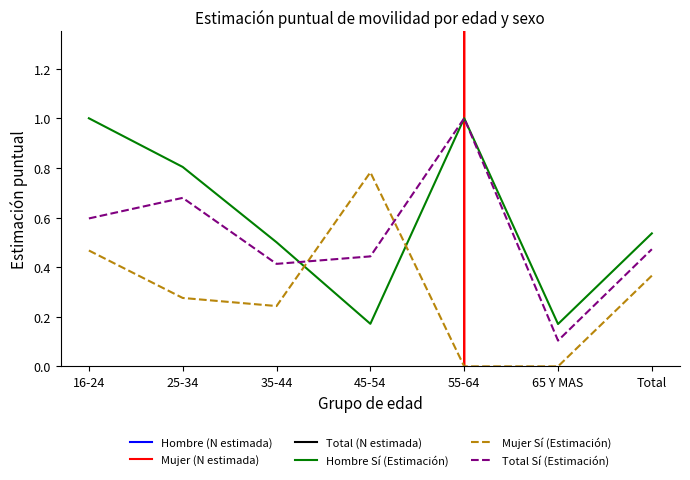

How many lines are shown in the chart?

6